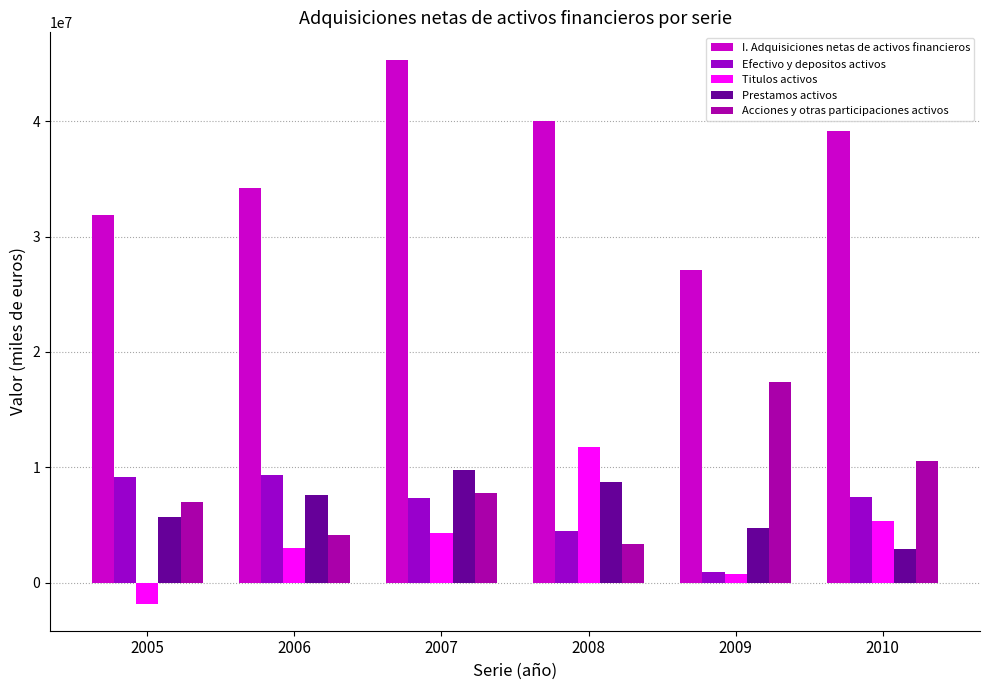

What is the approximate value of Acciones y otras participaciones activos at 2008, to the nearest 100?

3306000